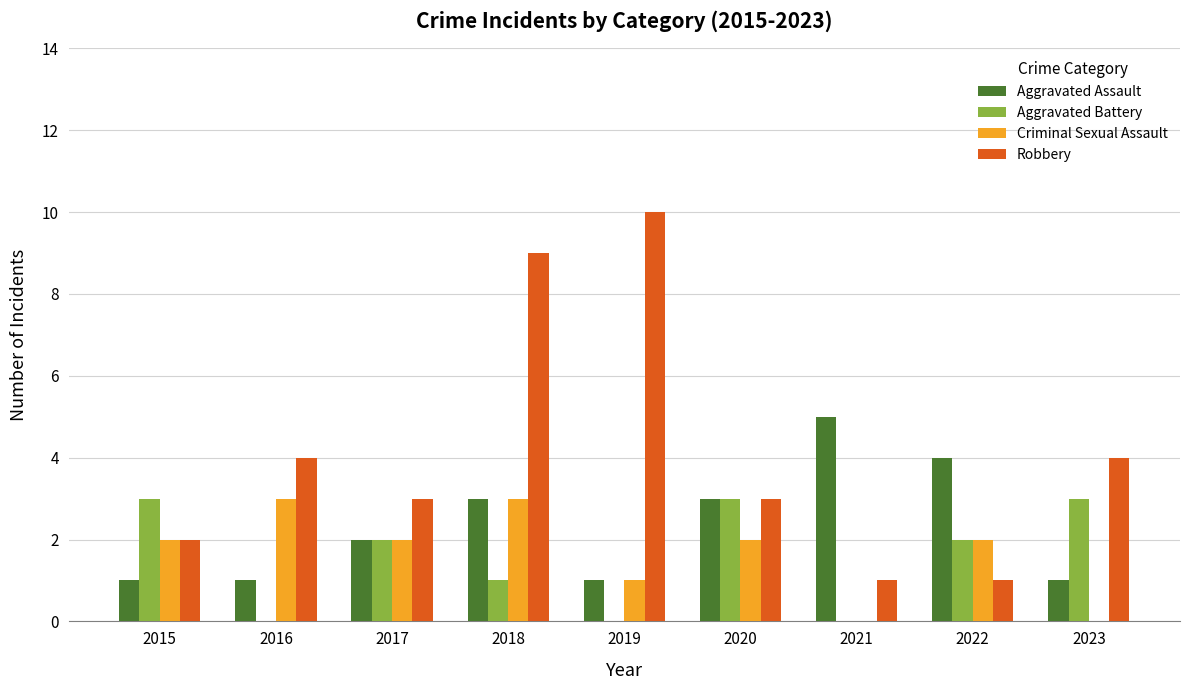

What is the maximum value for Robbery?

10